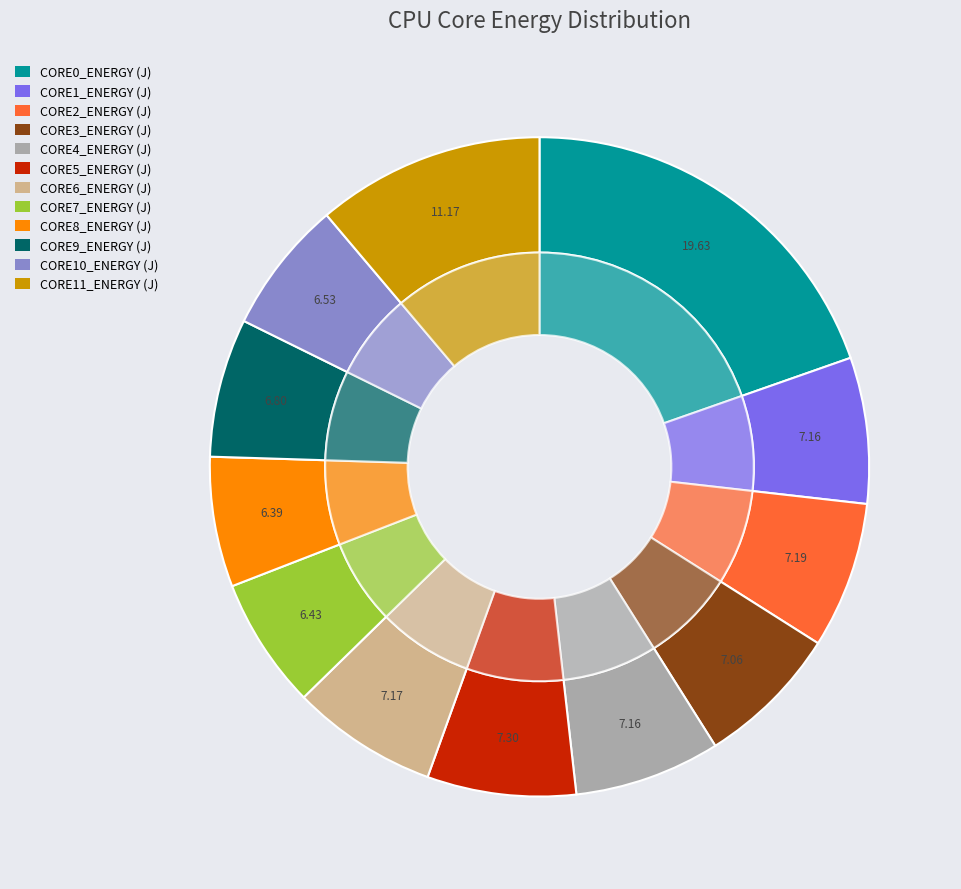

What portion of the pie excludes CORE8_ENERGY (J)?

93.6%